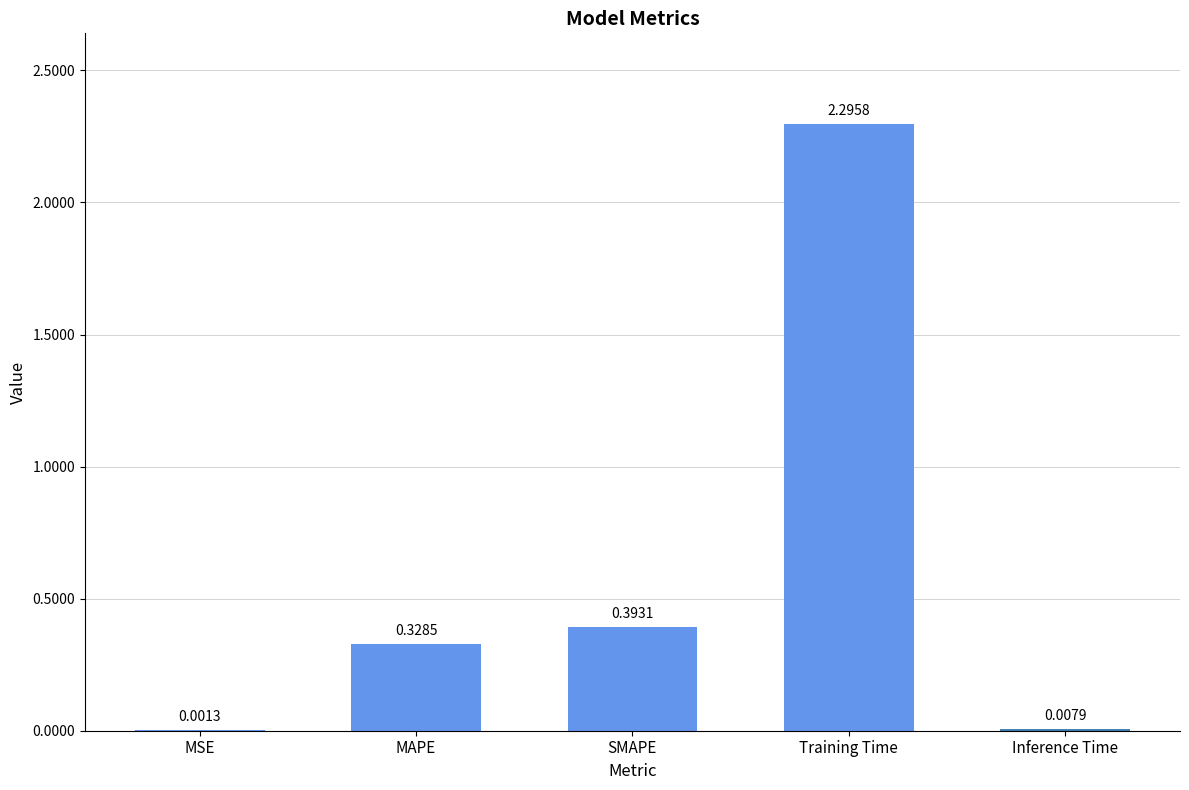

What is the change in value from MAPE to Training Time?

+2.0